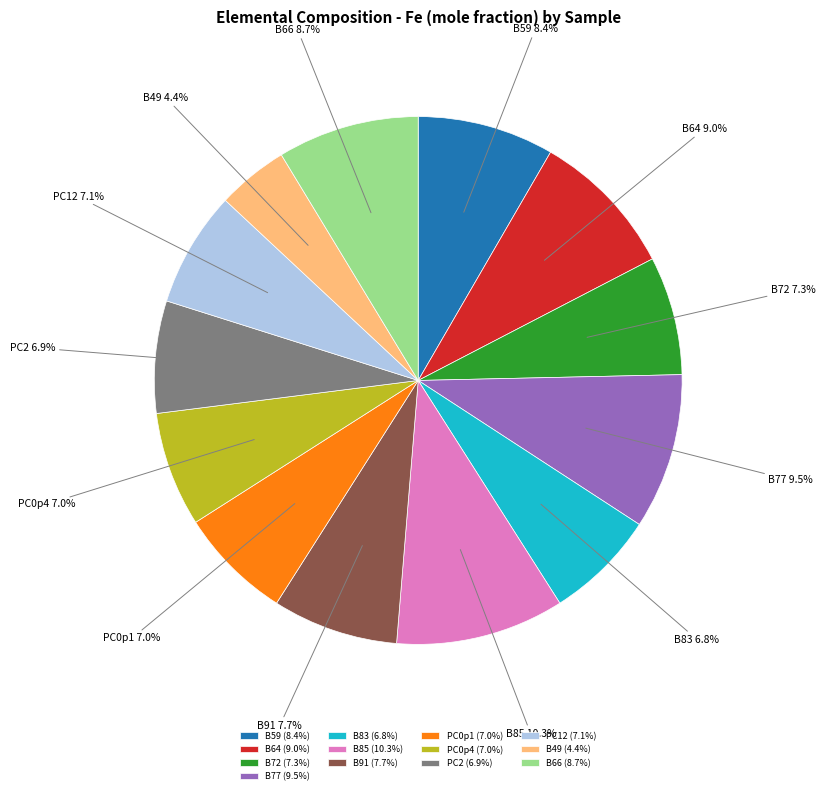

Count the number of slices in the pie.

13